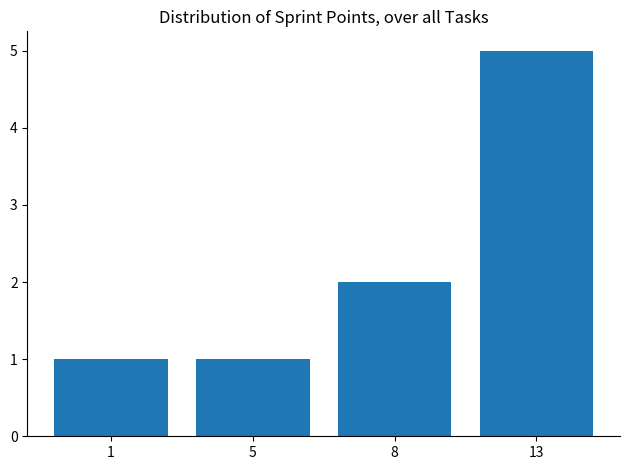

The chart shows a value of 7 at 13. True or false?

False